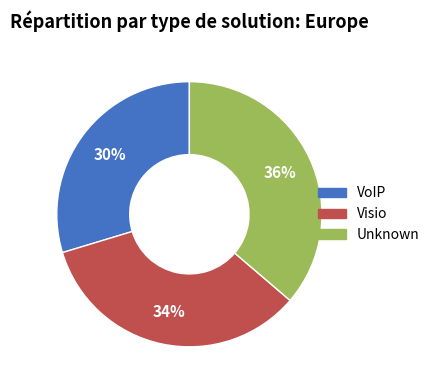

Rank the categories by value from highest to lowest.

Unknown, Visio, VoIP